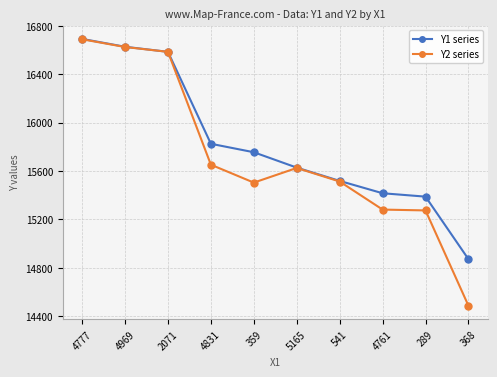

Read the Y1 series value at 289.

15388